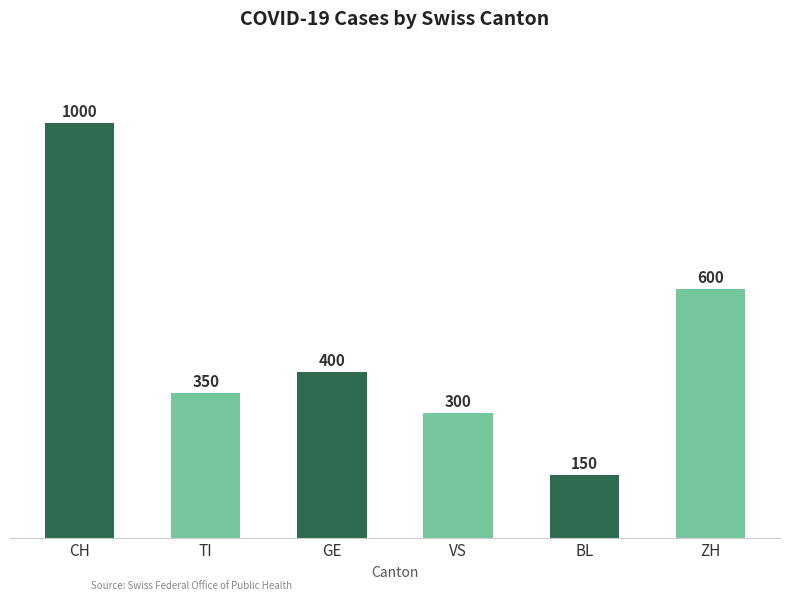

What is the smallest value displayed?

150